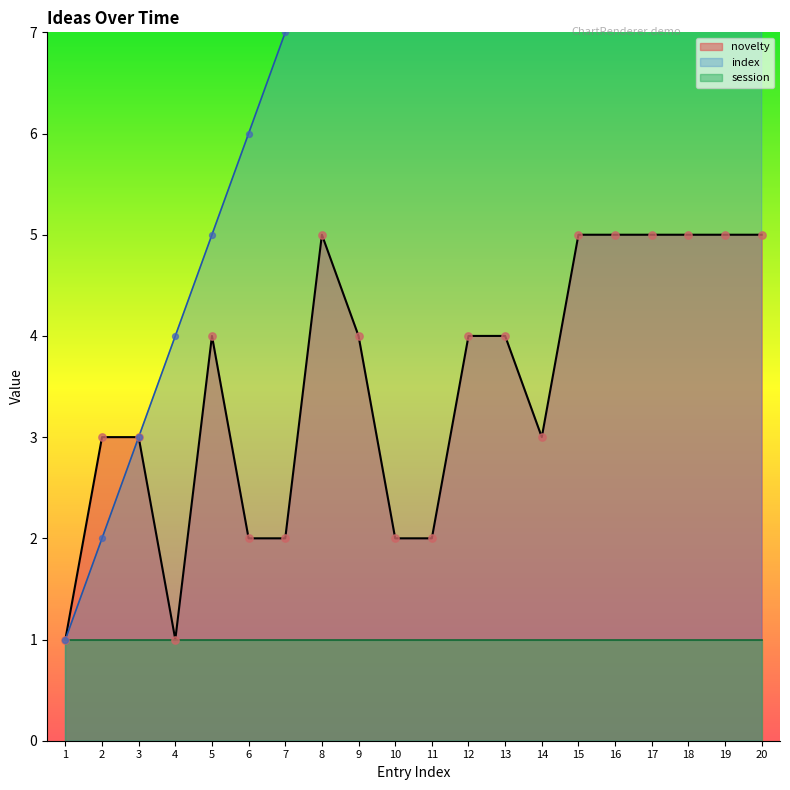

Which series reaches the minimum Y coordinate?

index